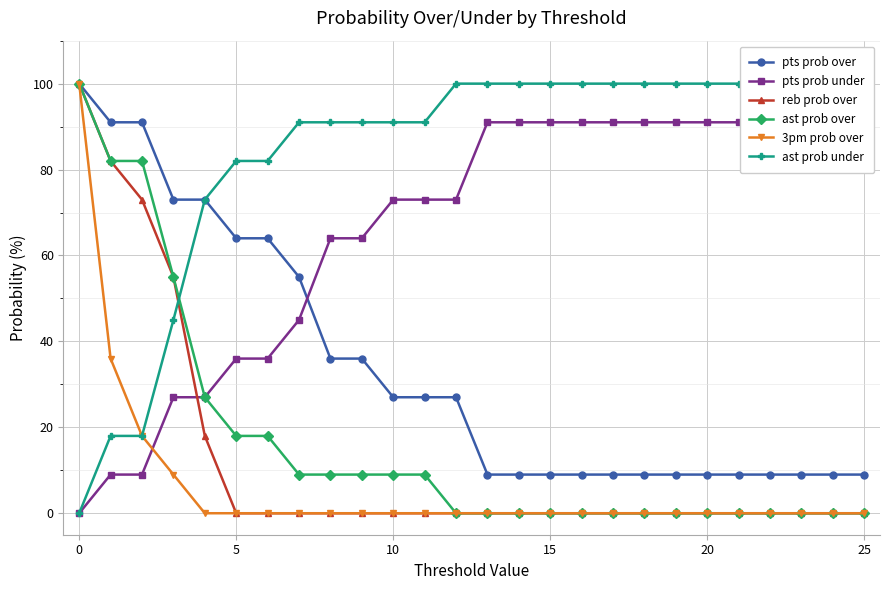

Which series ends up on top after the final intersection of pts prob under and 3pm prob over?

pts prob under